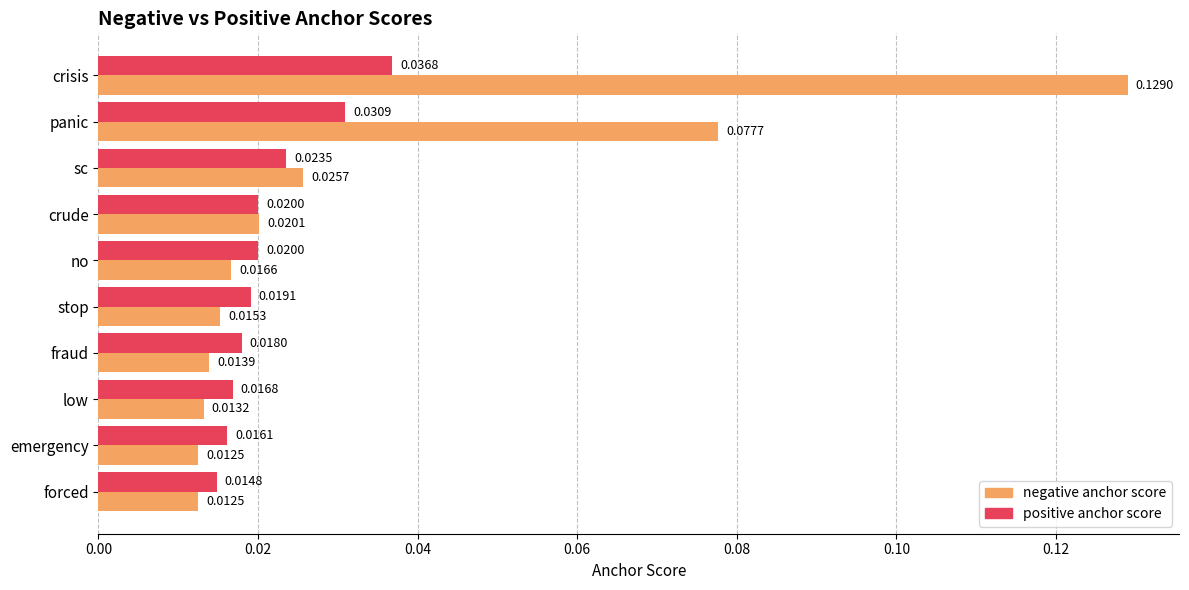

At panic, list the series in order from smallest to largest.

positive anchor score, negative anchor score